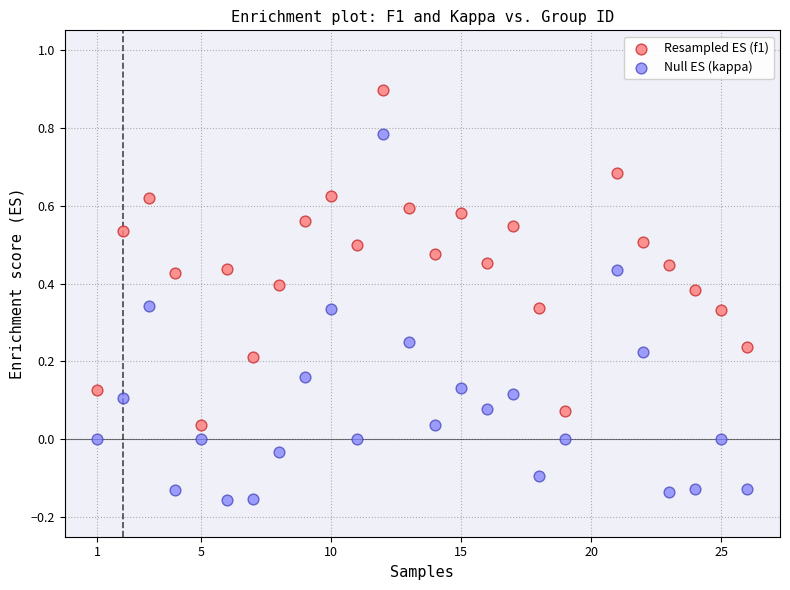

Which series has the largest Y range (max minus min)?

Null ES (kappa)